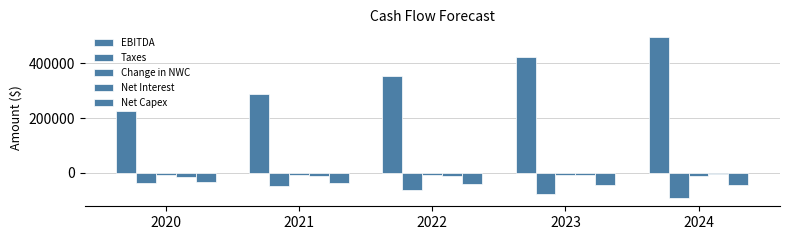

Count the number of data series in this chart.

5